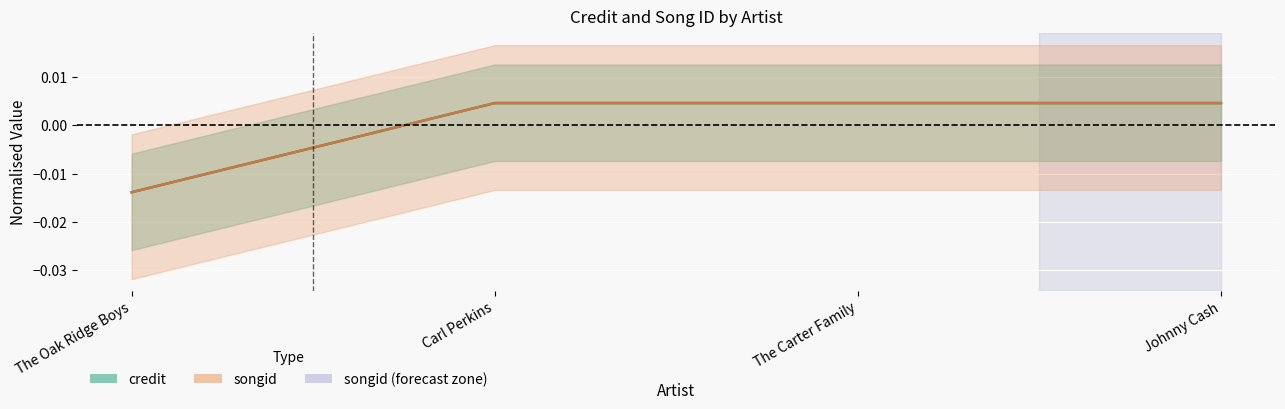

True or false: songid and credit intersect in this chart.

False